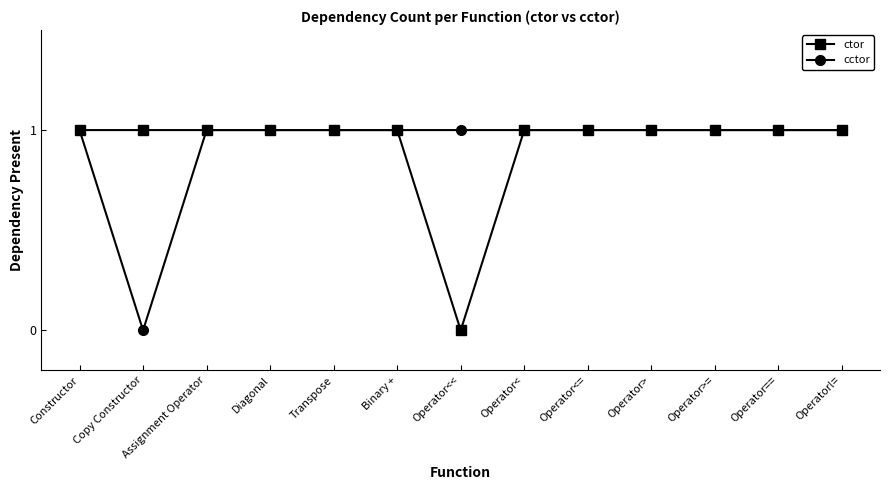

True or false: cctor has a value of 0 at Operator>.

False